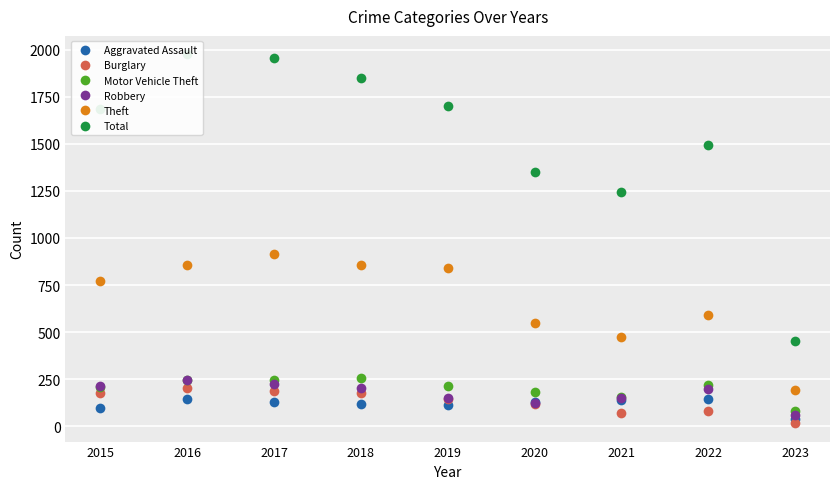

Reading left to right, list all the values displayed in this chart.

Aggravated Assault: 2015=95	2016=146	2017=131	2018=119	2019=113	2020=131	2021=142	2022=146	2023=37
Burglary: 2015=178	2016=201	2017=189	2018=176	2019=143	2020=116	2021=71	2022=82	2023=17
Motor Vehicle Theft: 2015=211	2016=245	2017=247	2018=256	2019=216	2020=184	2021=156	2022=218	2023=82
Robbery: 2015=212	2016=247	2017=224	2018=204	2019=150	2020=124	2021=153	2022=196	2023=58
Theft: 2015=774	2016=858	2017=916	2018=856	2019=841	2020=551	2021=474	2022=590	2023=193
Total: 2015=1683	2016=1975	2017=1957	2018=1848	2019=1702	2020=1348	2021=1245	2022=1492	2023=451